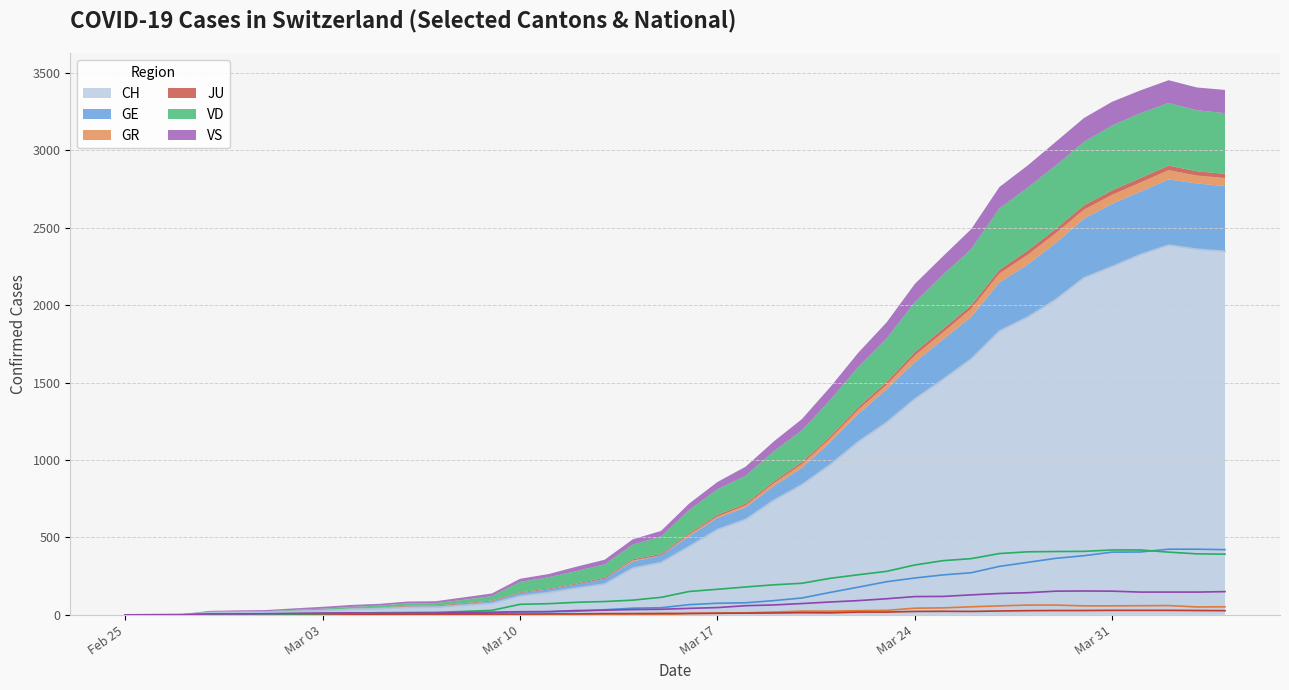

What is the label of the 12th point from the right?

Mar 24